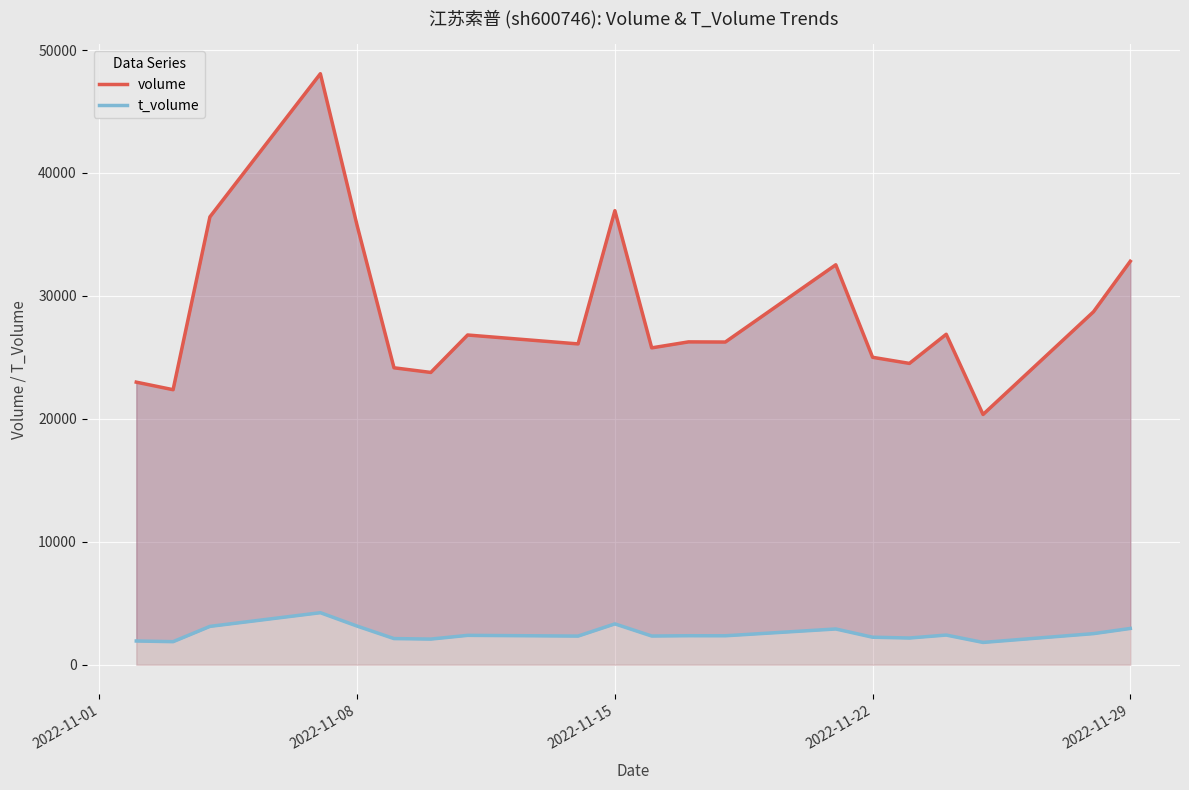

True or false: volume and t_volume intersect in this chart.

False